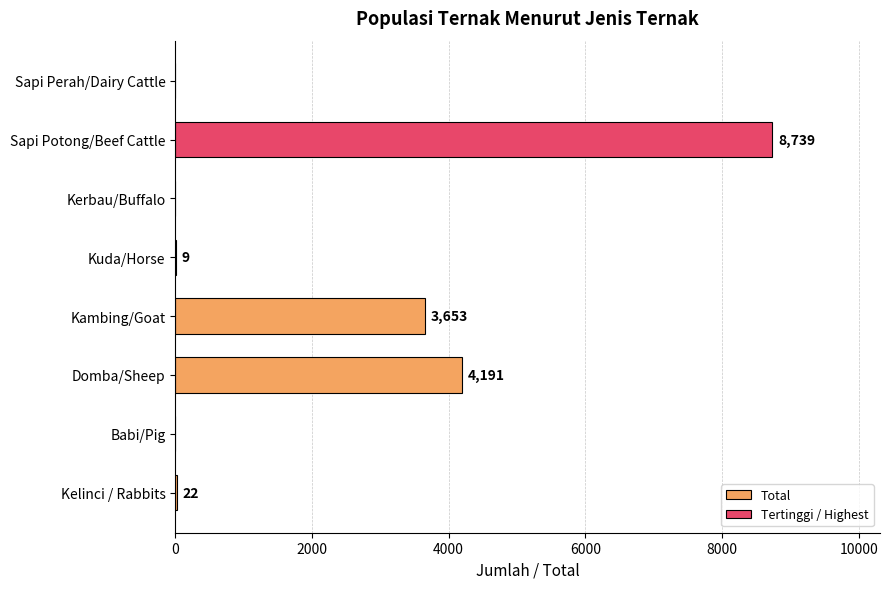

How many series are shown in this chart?

1